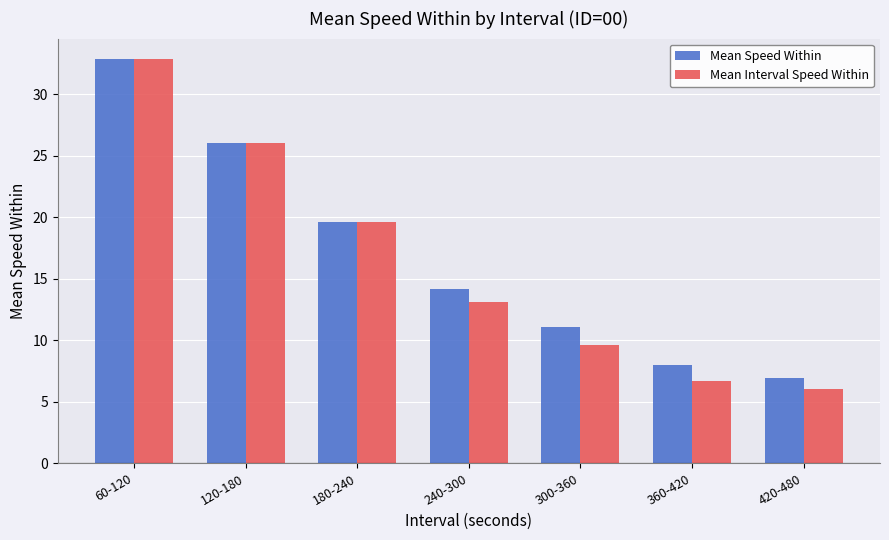

How many bars are there in each group?

2